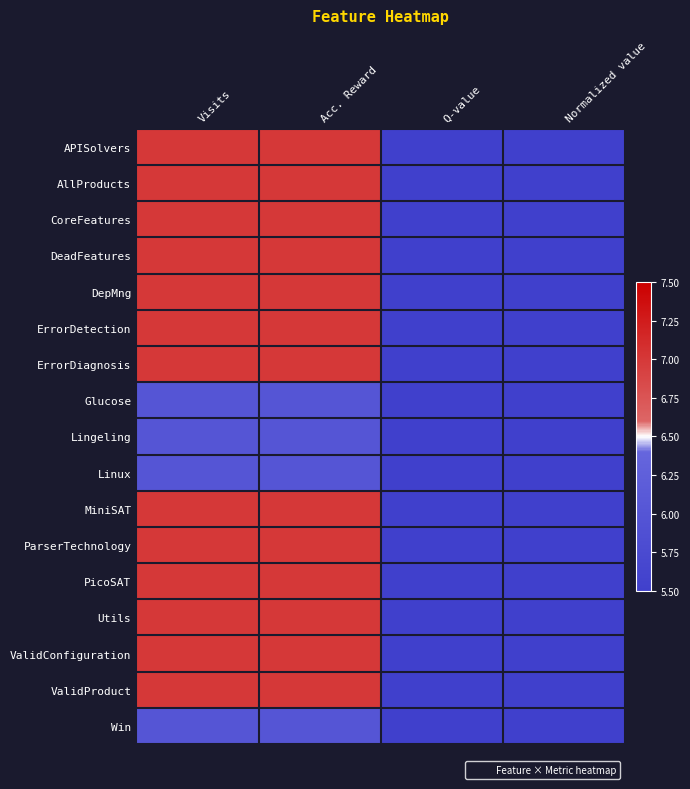

How many data points does each series have?

4